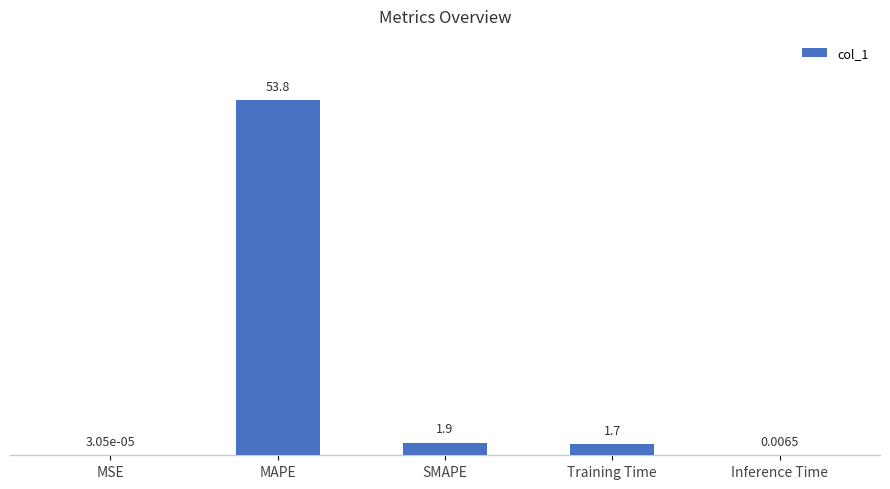

How many values exceed 1?

3